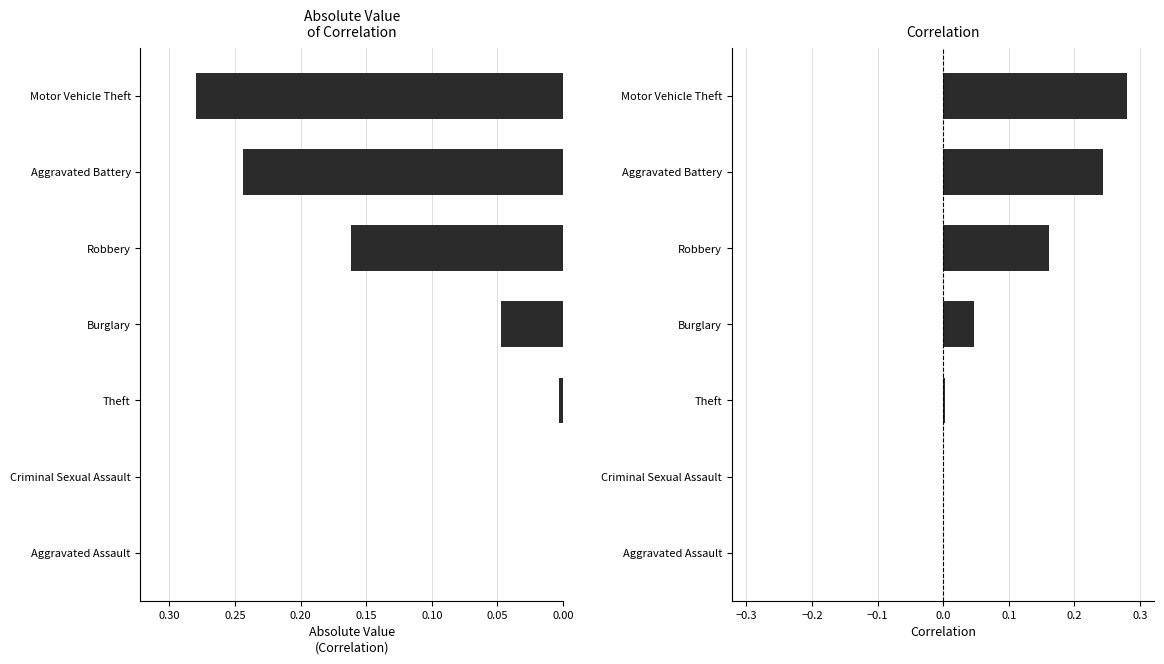

True or false: Correlation has a value of 0.0 at Aggravated Assault.

True